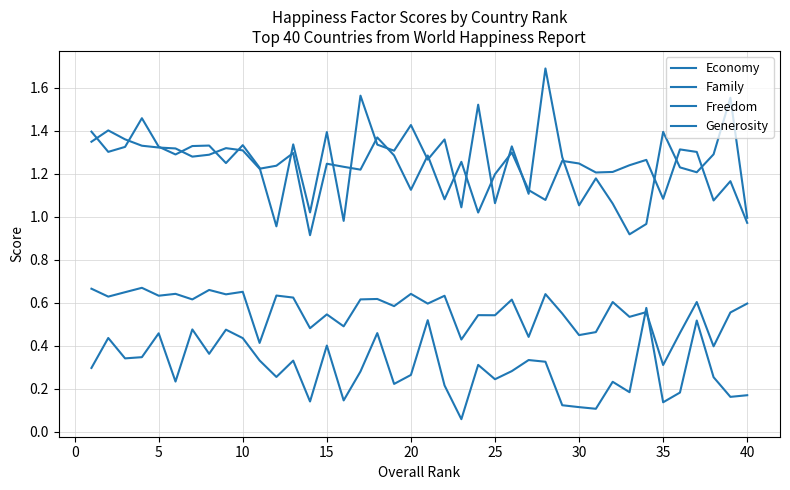

Where is the first local maximum for Economy?

10